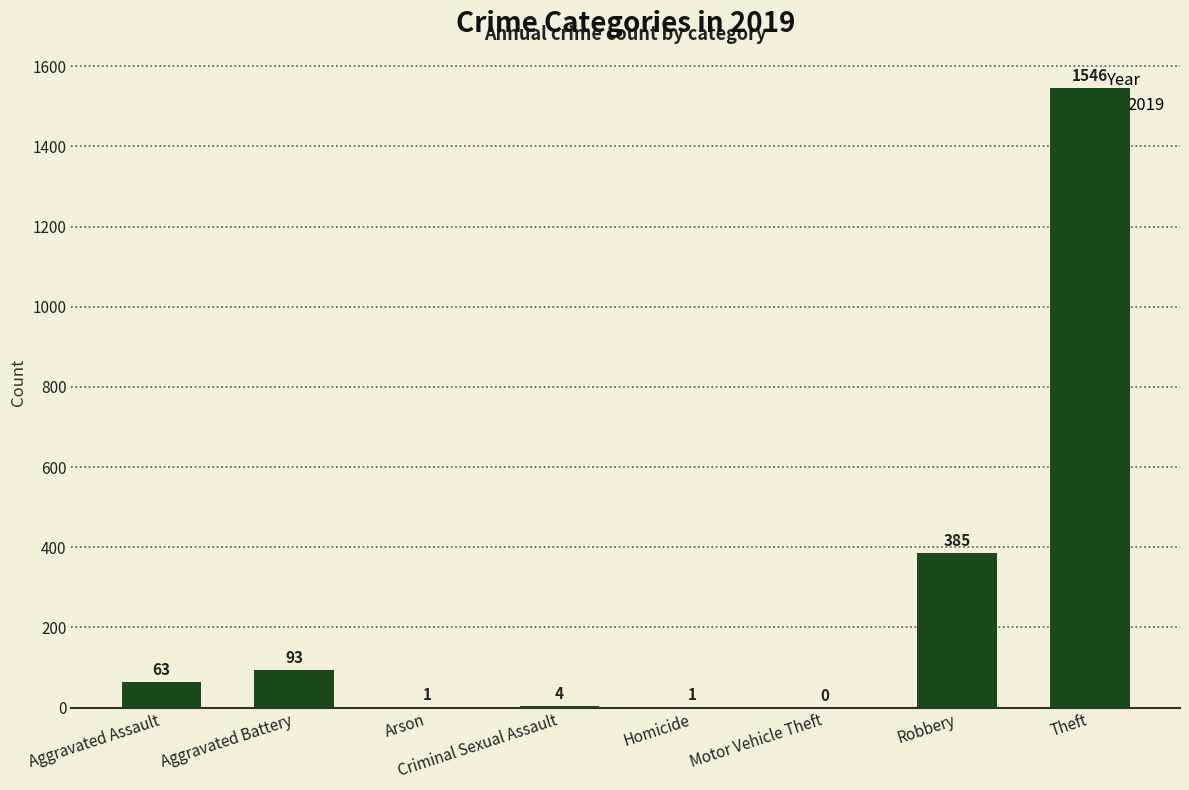

The value at Theft is 1025. True or false?

False